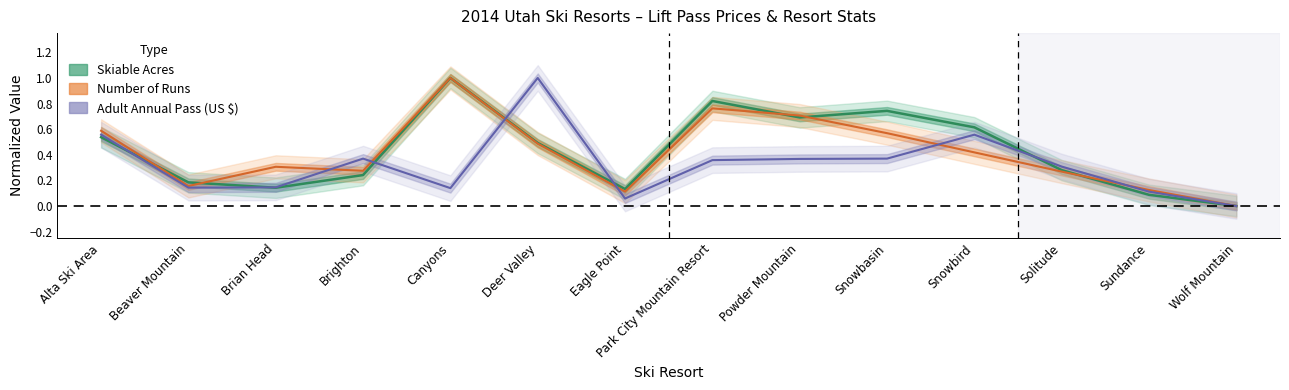

True or false: Adult Annual Pass (US $) has more than 0 interior local peaks.

True